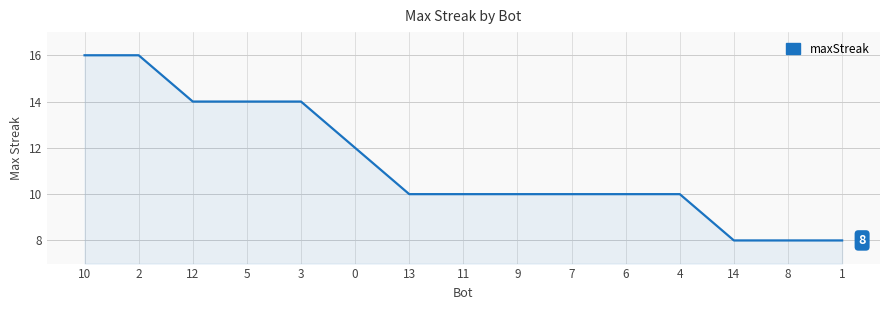

How many values are between 10 and 14?

10